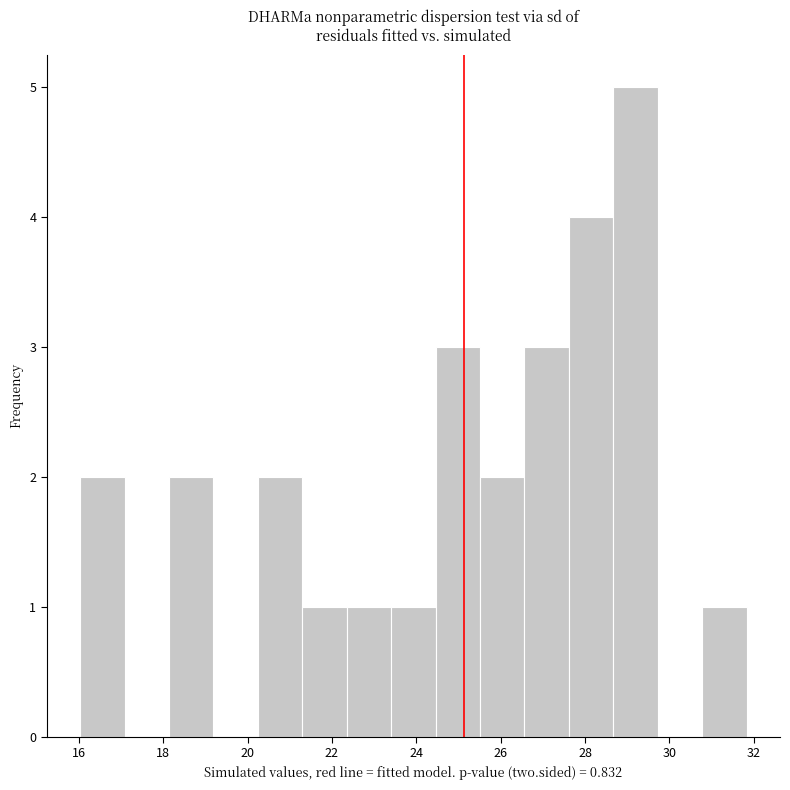

What is the height of the bar covering 26.6 to 27.6 on the x-axis? Neither the bar edges nor the heights are printed on the chart, so give them approximately, as read against the axes.

3